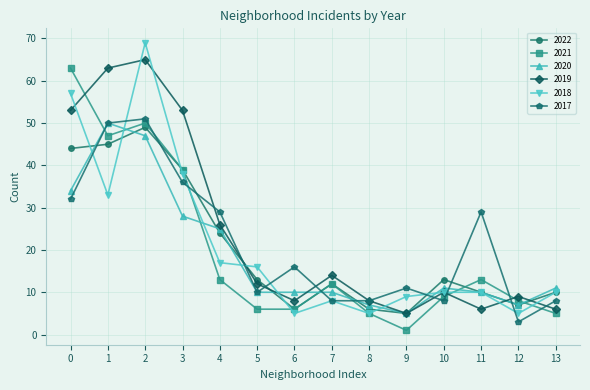

True or false: 2021 has a value of 50 at 2.

True